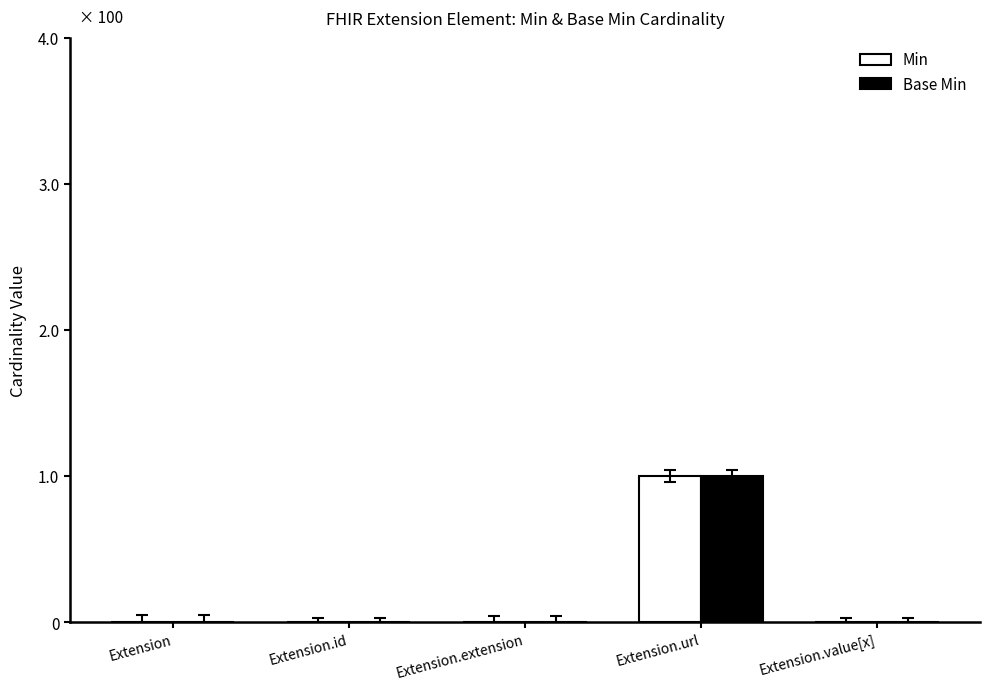

Count the number of data series in this chart.

2